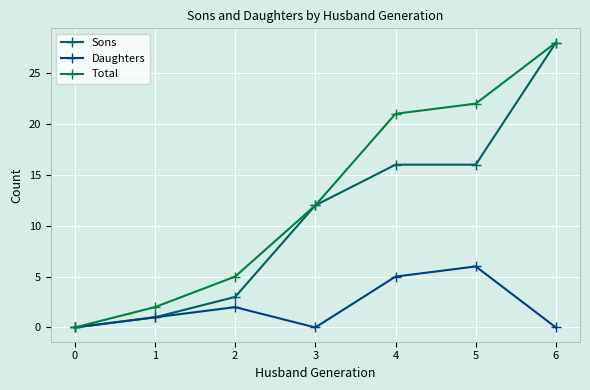

Reading left to right, what are all the values shown in this chart?

Sons: 0=0	1=1	2=3	3=12	4=16	5=16	6=28
Daughters: 0=0	1=1	2=2	3=0	4=5	5=6	6=0
Total: 0=0	1=2	2=5	3=12	4=21	5=22	6=28